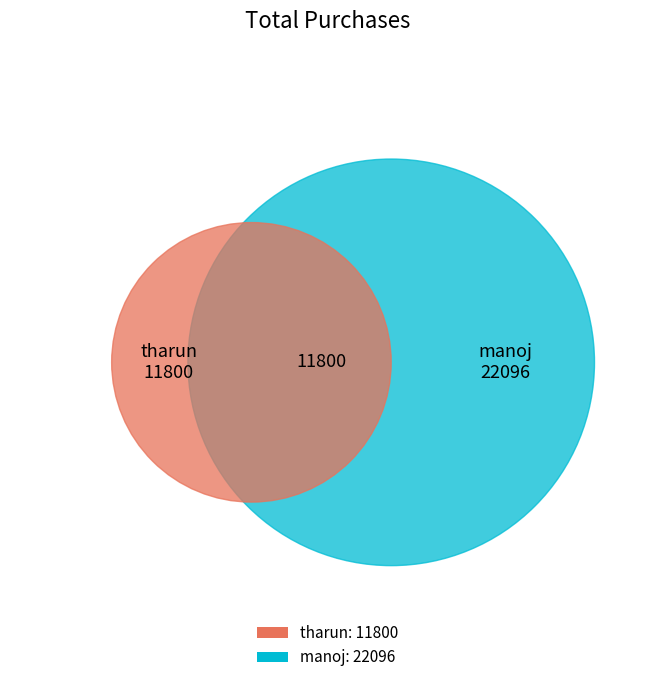

Which slice is the largest?

manoj